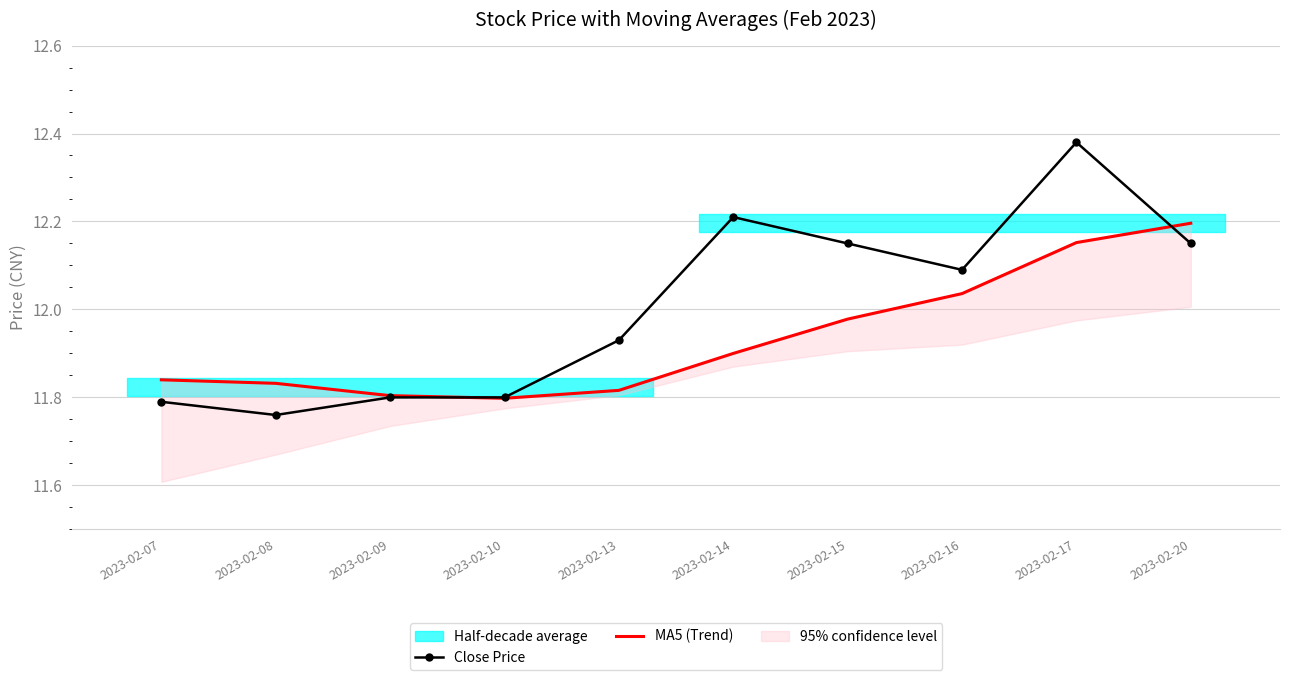

At how many categories does at least one series exceed 11?

10